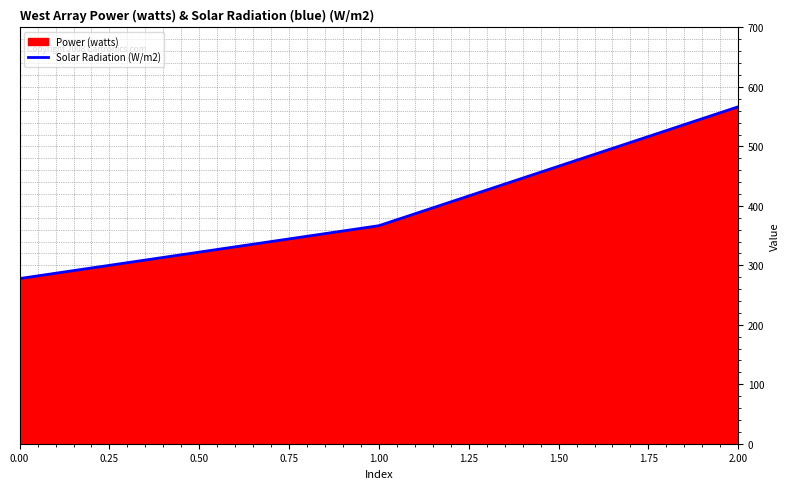

List the labels in order of value, largest first.

2.00, 1.00, 0.00